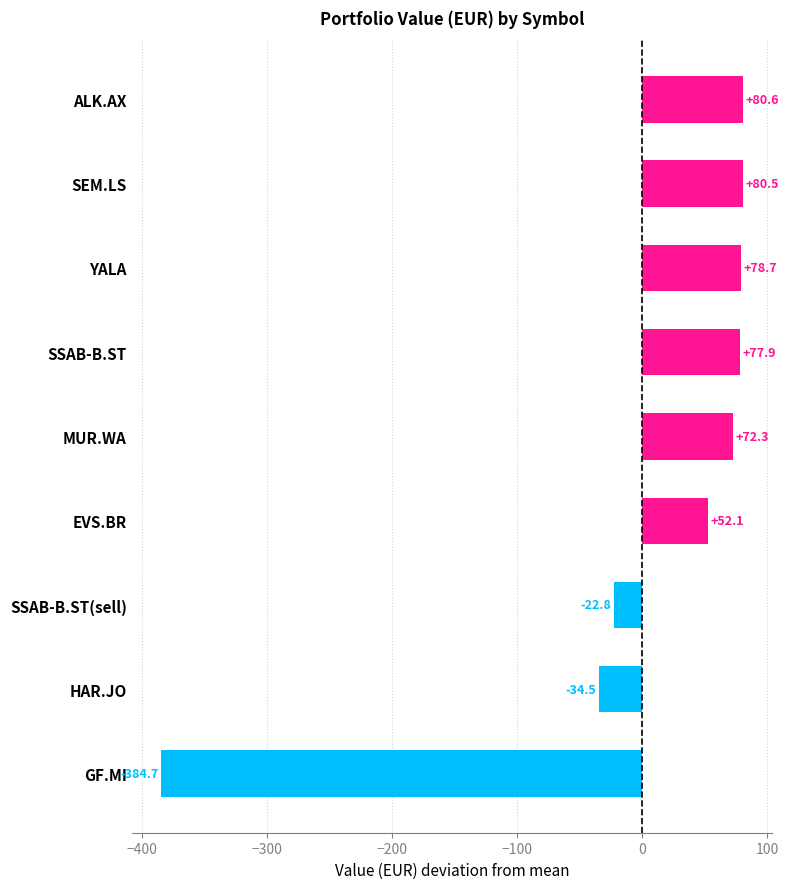

Reading top to bottom, extract all data points from this chart.

ALK.AX=80.6	SEM.LS=80.5	YALA=78.7	SSAB-B.ST=77.9	MUR.WA=72.3	EVS.BR=52.1	SSAB-B.ST(sell)=-22.8	HAR.JO=-34.5	GF.MI=-384.7